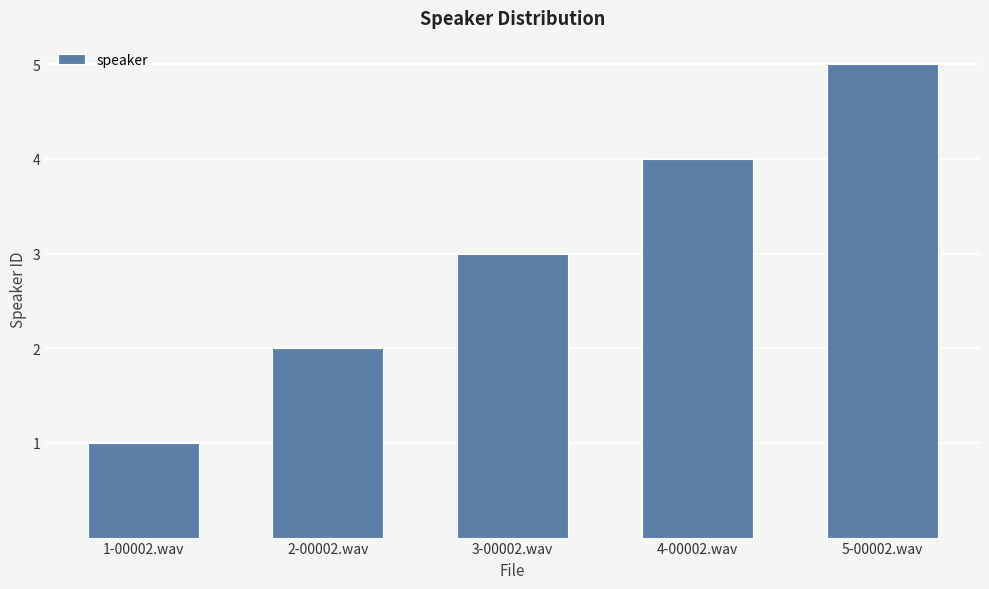

What position from the left is 5-00002.wav?

5